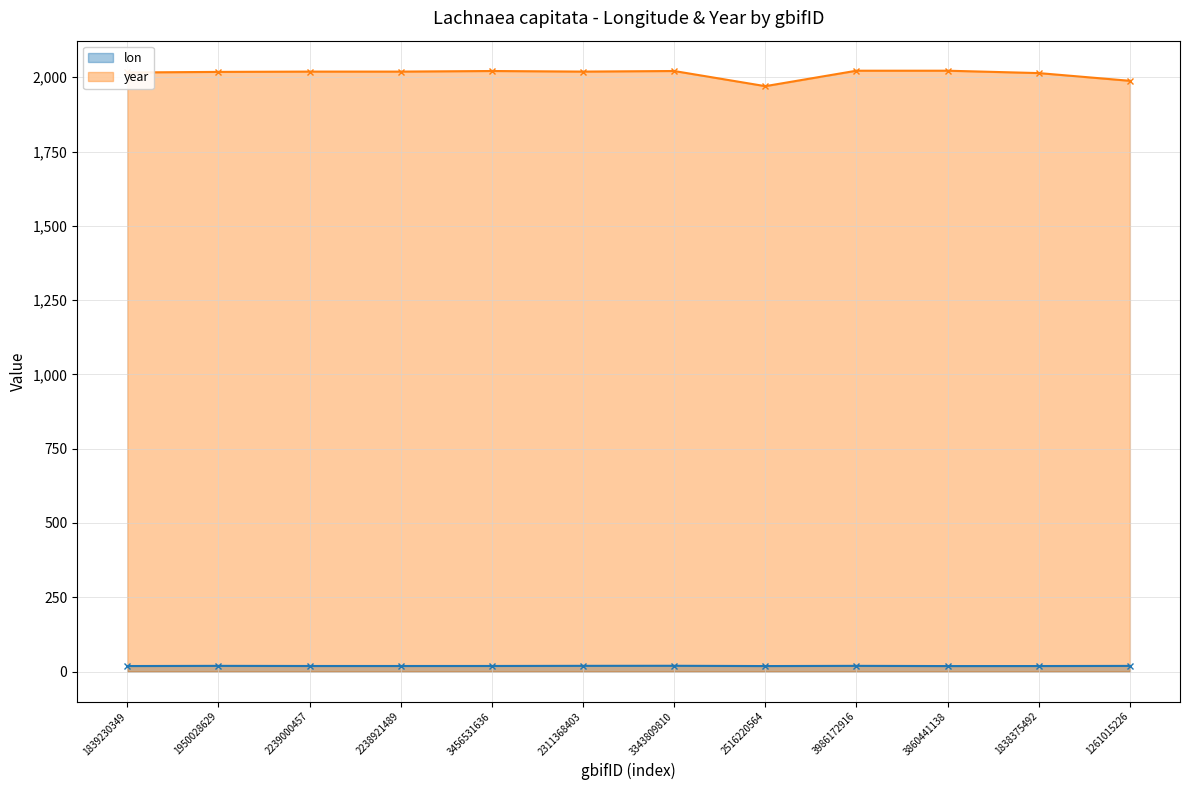

How many values in the year series exceed 2019?

4